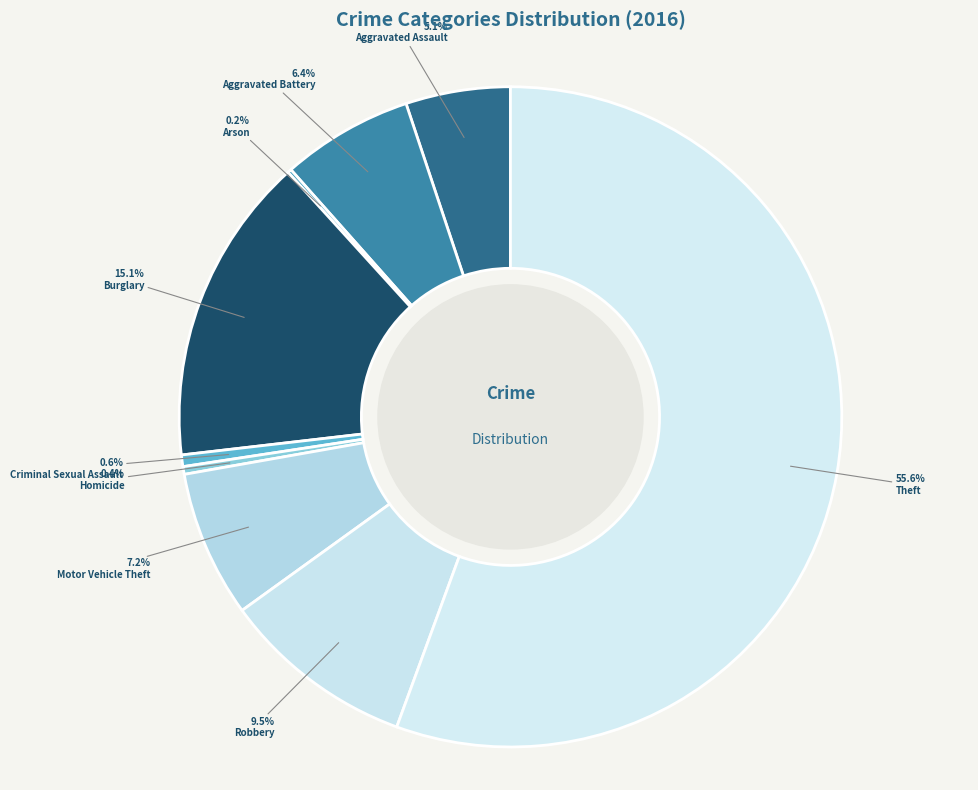

How many segments does this pie chart have?

9